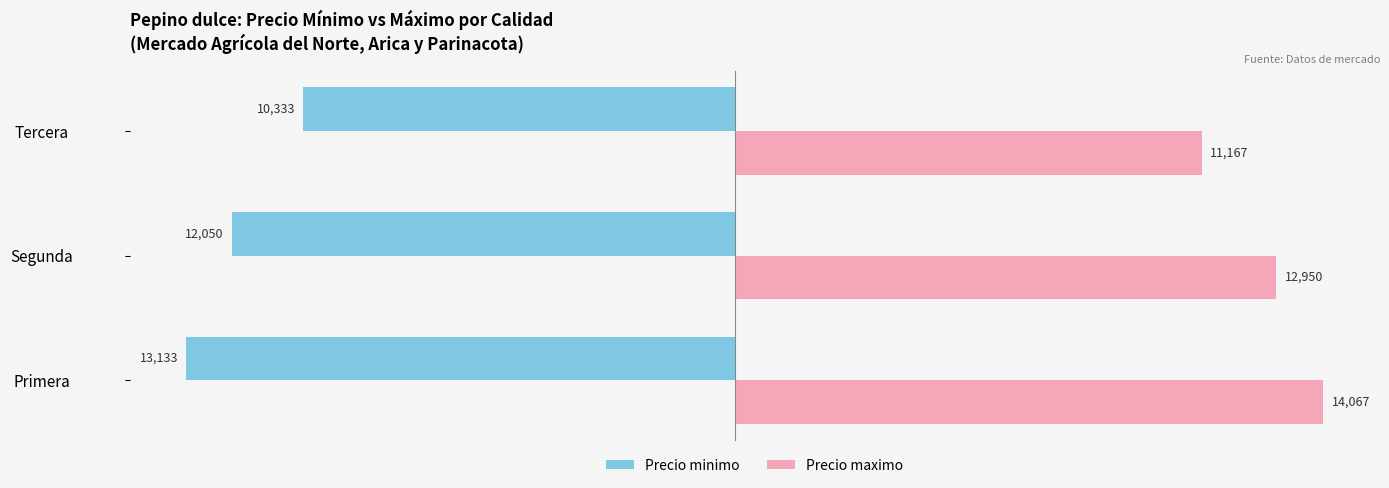

What are all the series names shown in the legend?

Precio minimo, Precio maximo